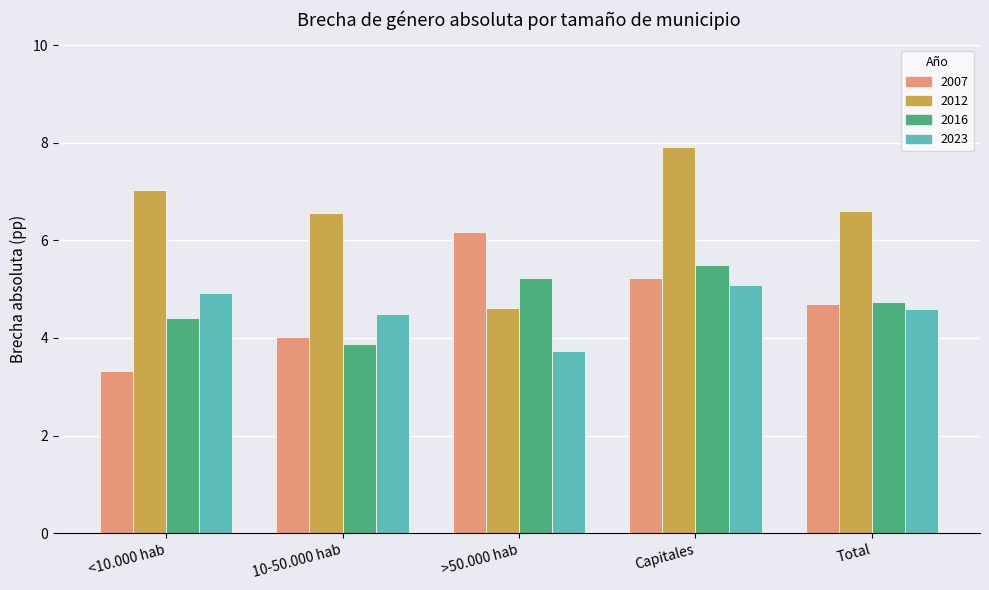

Is it true that 2007 equals 4.7 at Total?

True